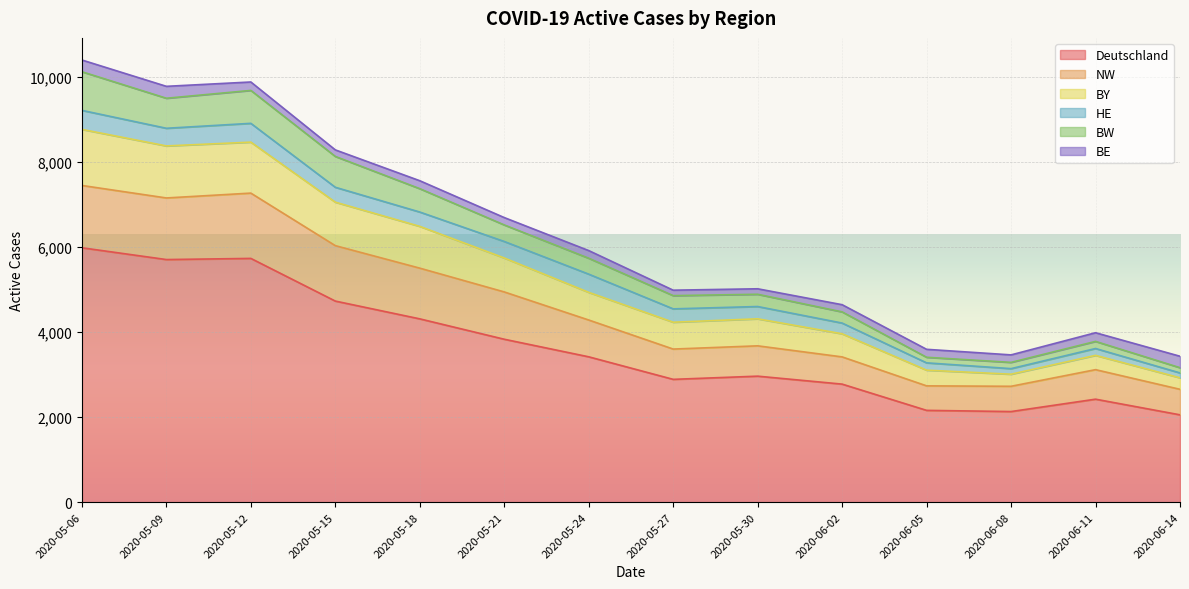

What is the highest value of the Deutschland series?

5980